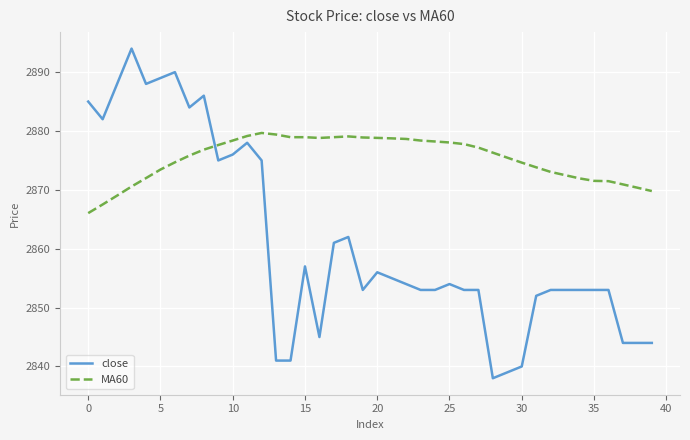

What is the difference between the maximum and minimum values in the MA60 series?

13.6